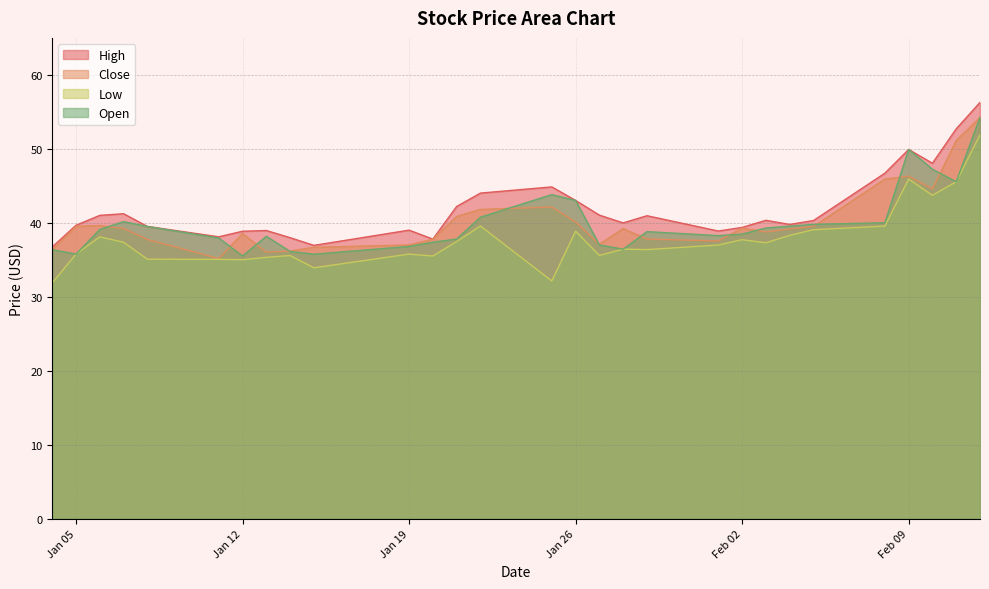

The High series shows 94.8 at 2021-02-11. True or false?

False